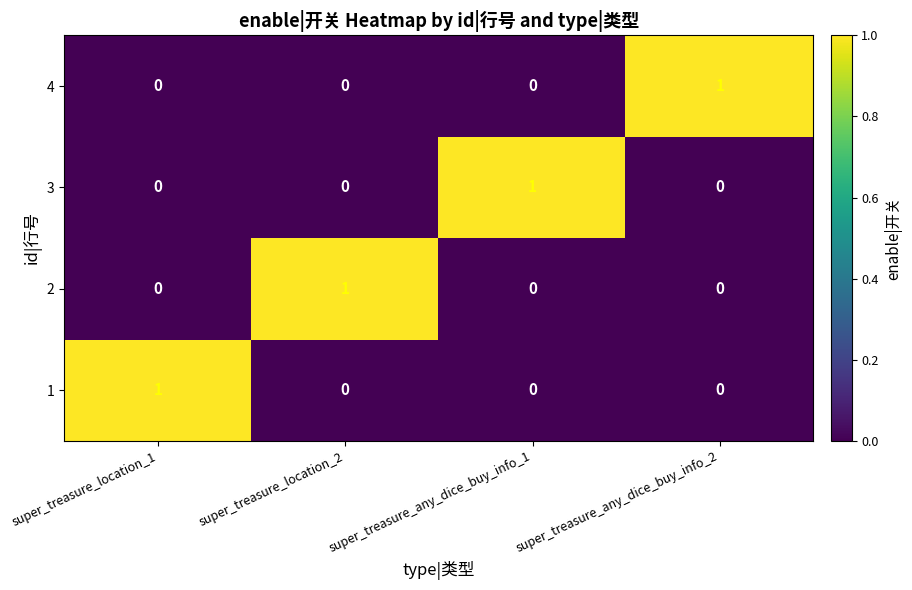

Is the value of 2 at super_treasure_location_2 greater than the value of 4 at super_treasure_location_1?

Yes